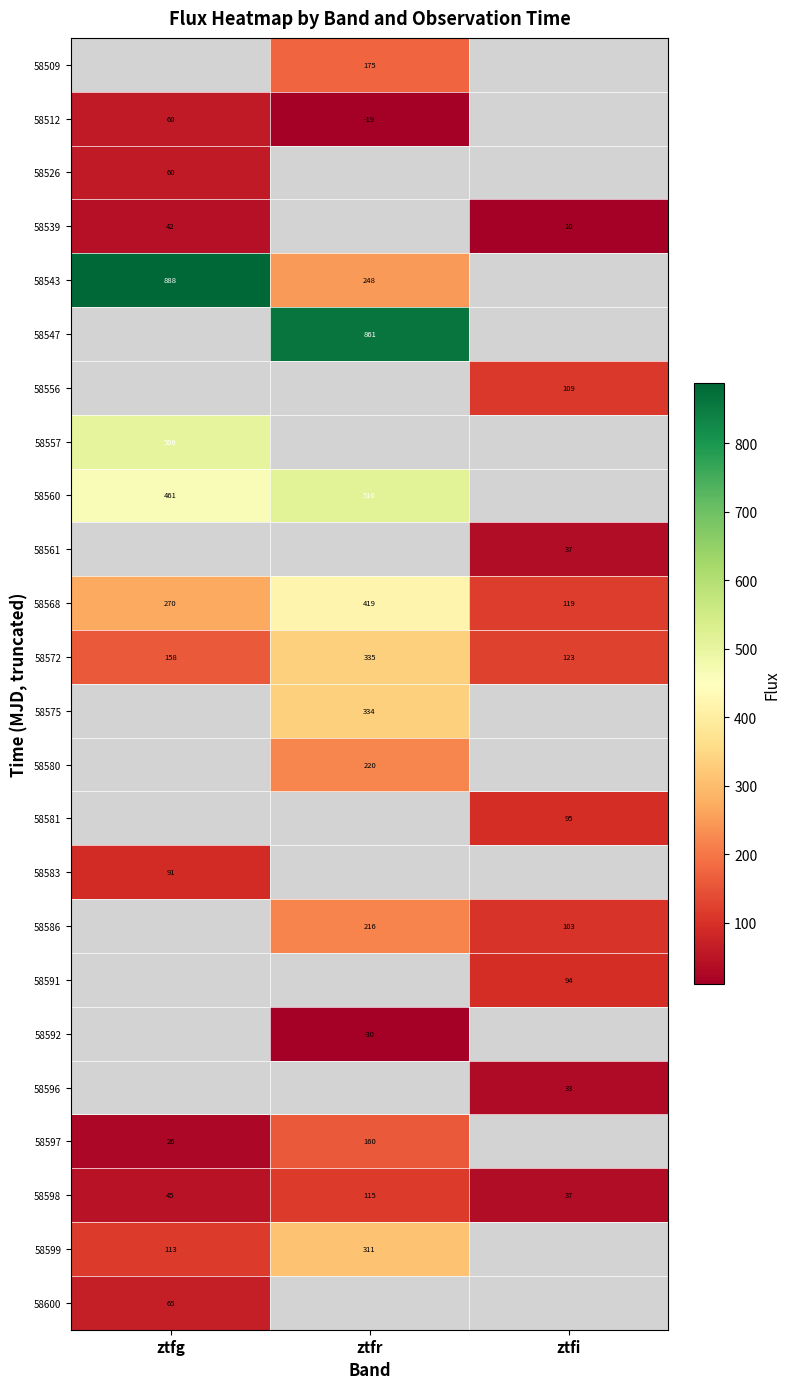

At which label is 58568 closest to 269?

ztfg